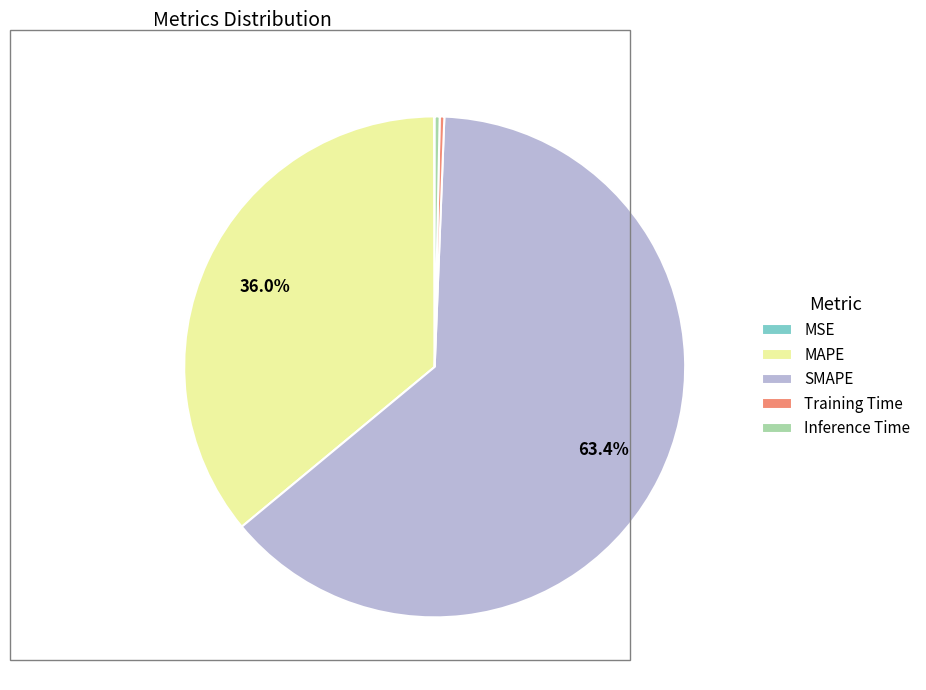

Which category has the biggest portion of the pie?

SMAPE